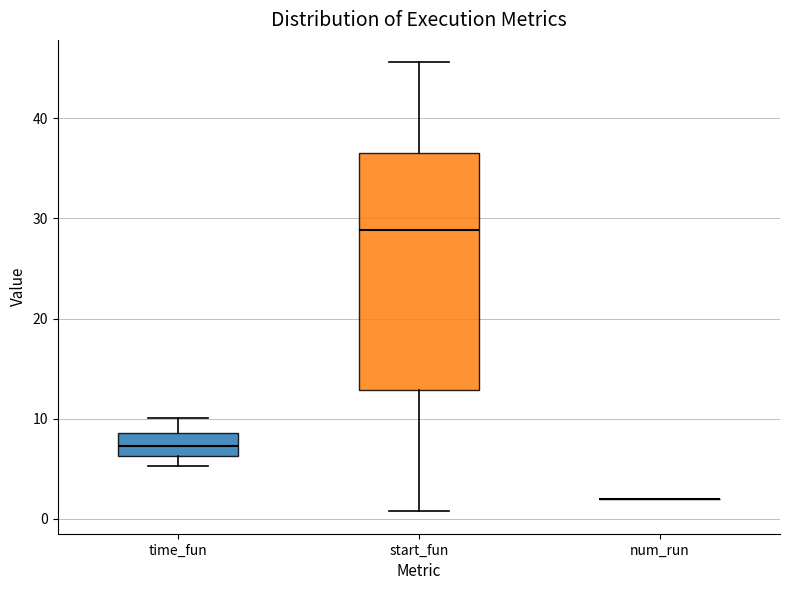

Comparing the boxes themselves (not the whiskers), which one is the tallest?

start_fun